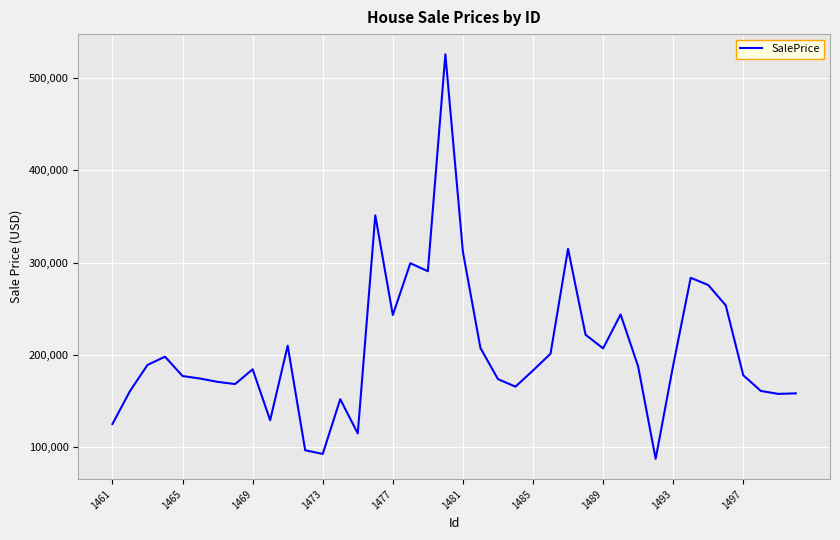

Is this an area chart (filled region under the line)?

No